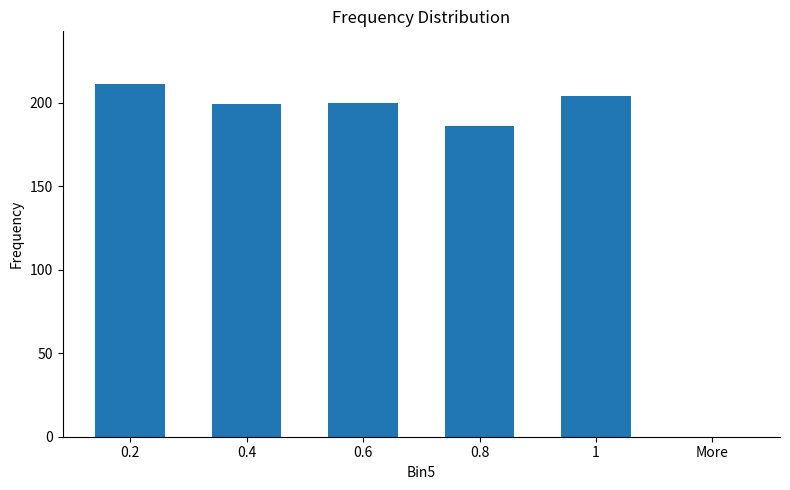

Where is the data nearest to the value 105?

0.8